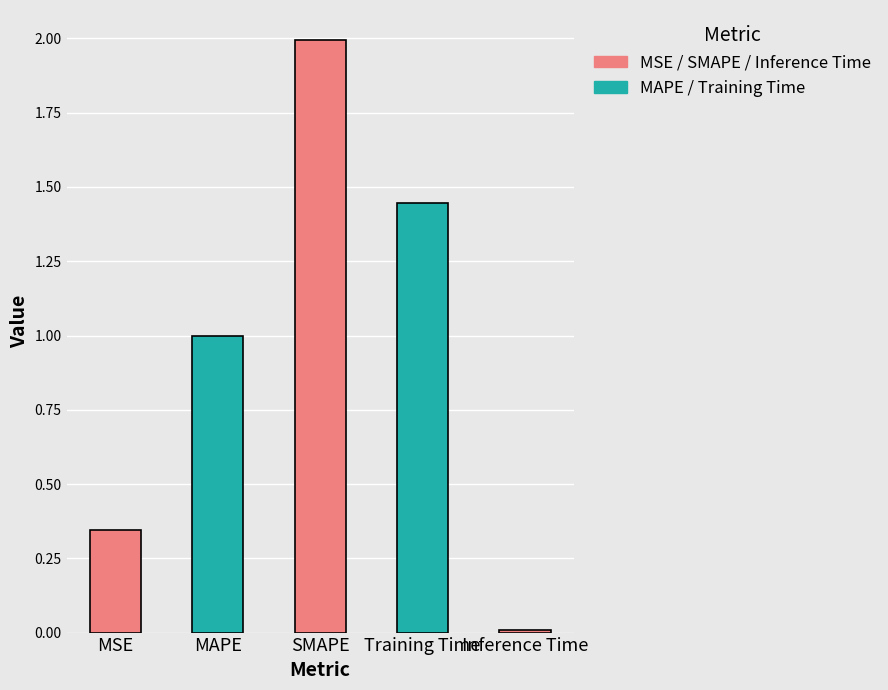

Approximately how many times larger is the value at MSE compared to SMAPE?

0.2